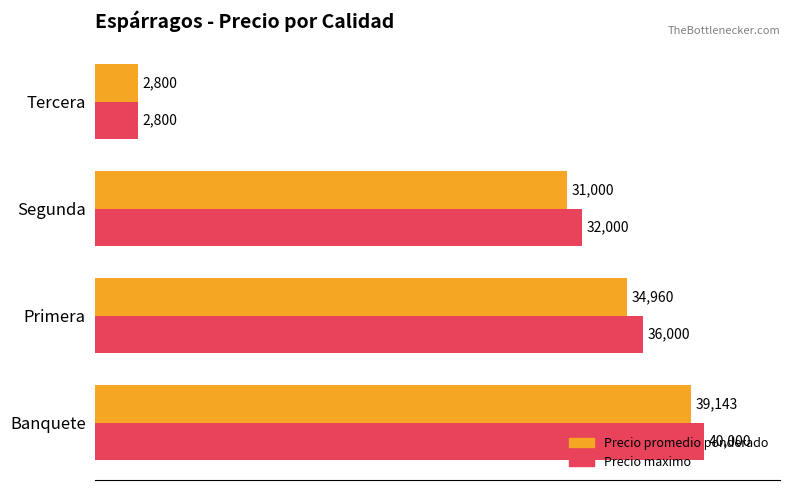

The Precio maximo series shows 40000 at Banquete. True or false?

True